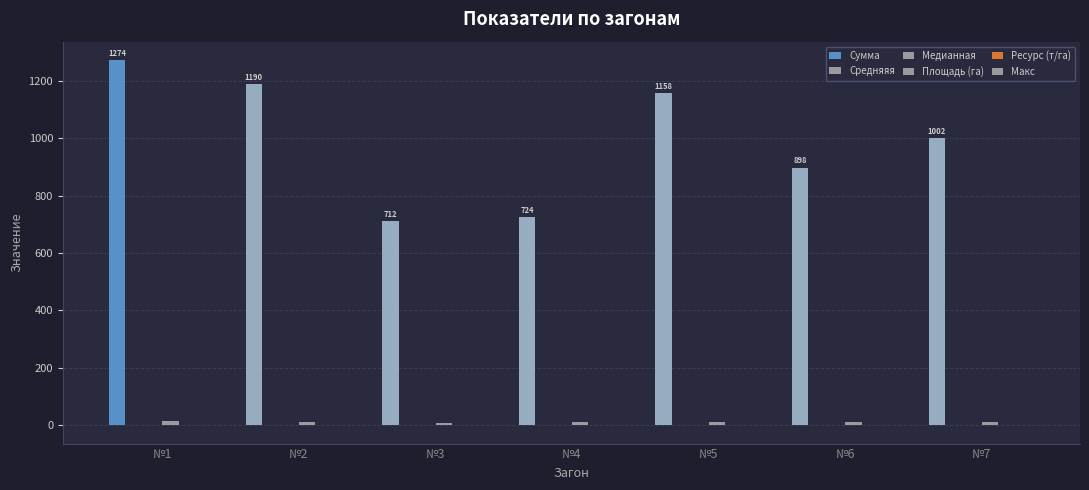

How many groups of bars are there?

7